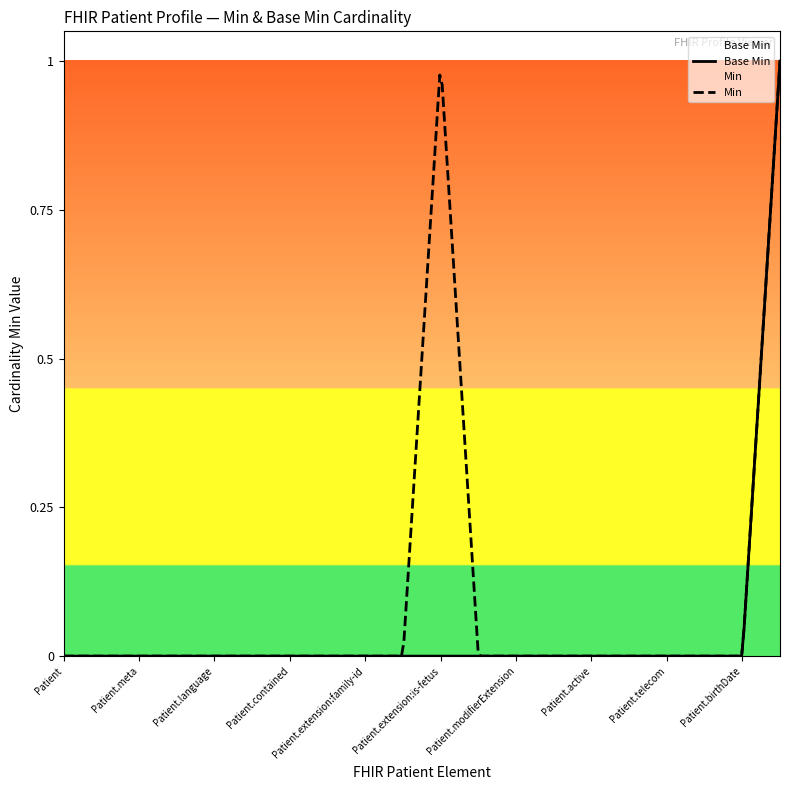

What is the highest value of the Min series?

1